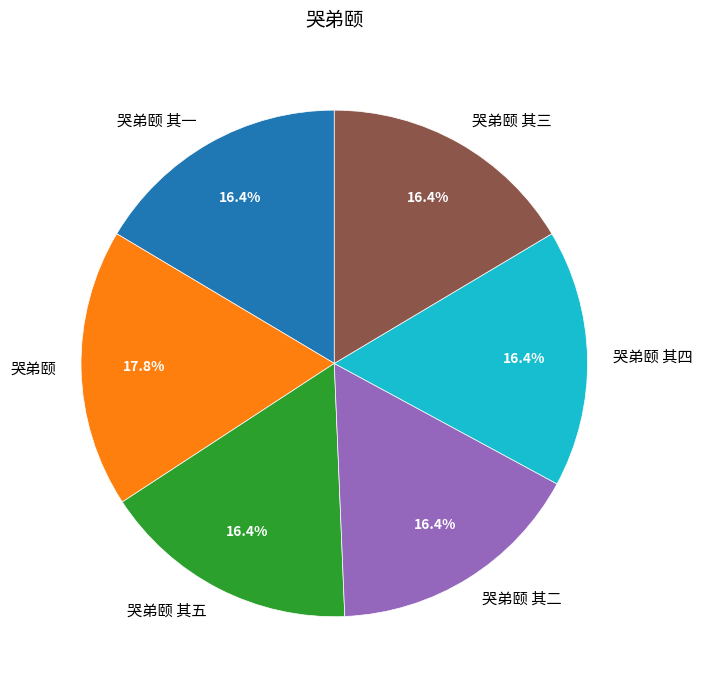

The 哭弟颐 其三 slice represents 16% of the pie. True or false?

True